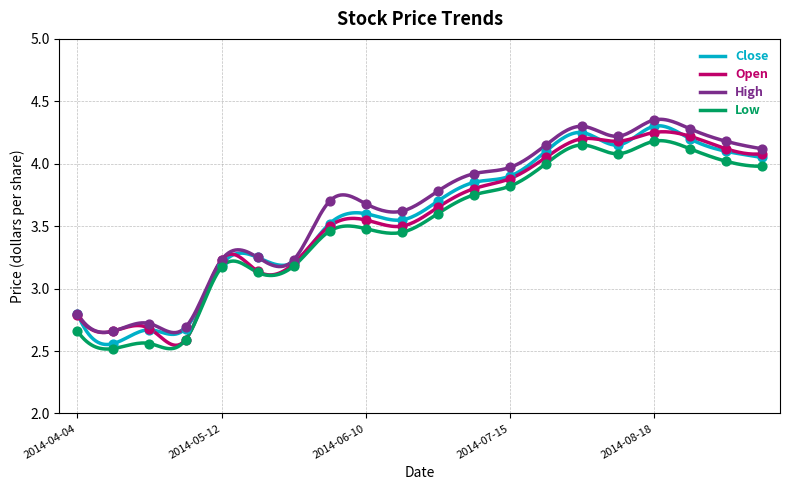

Which series reaches the minimum Y coordinate?

Low